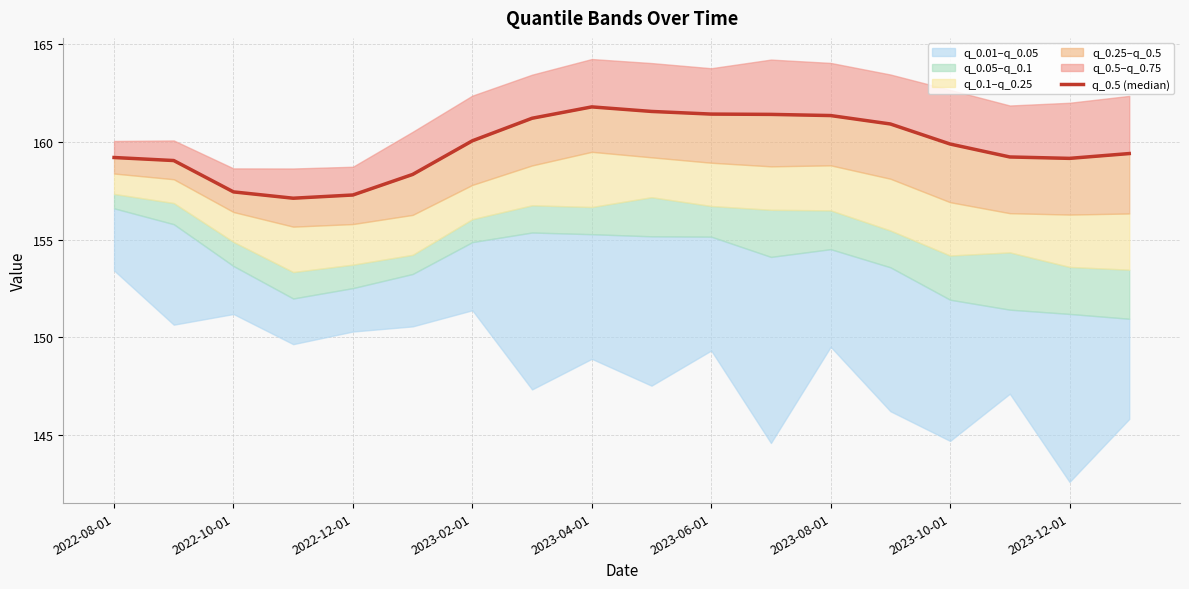

What is the average value?

159.8